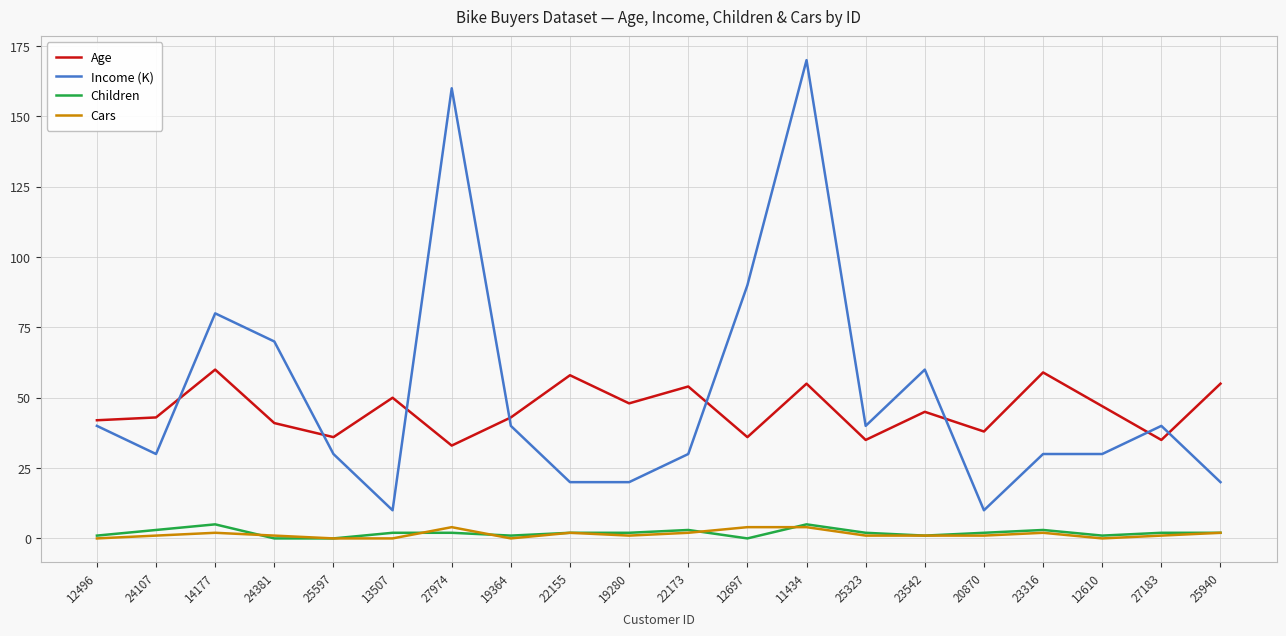

What is the total value across all series at 24381?

112